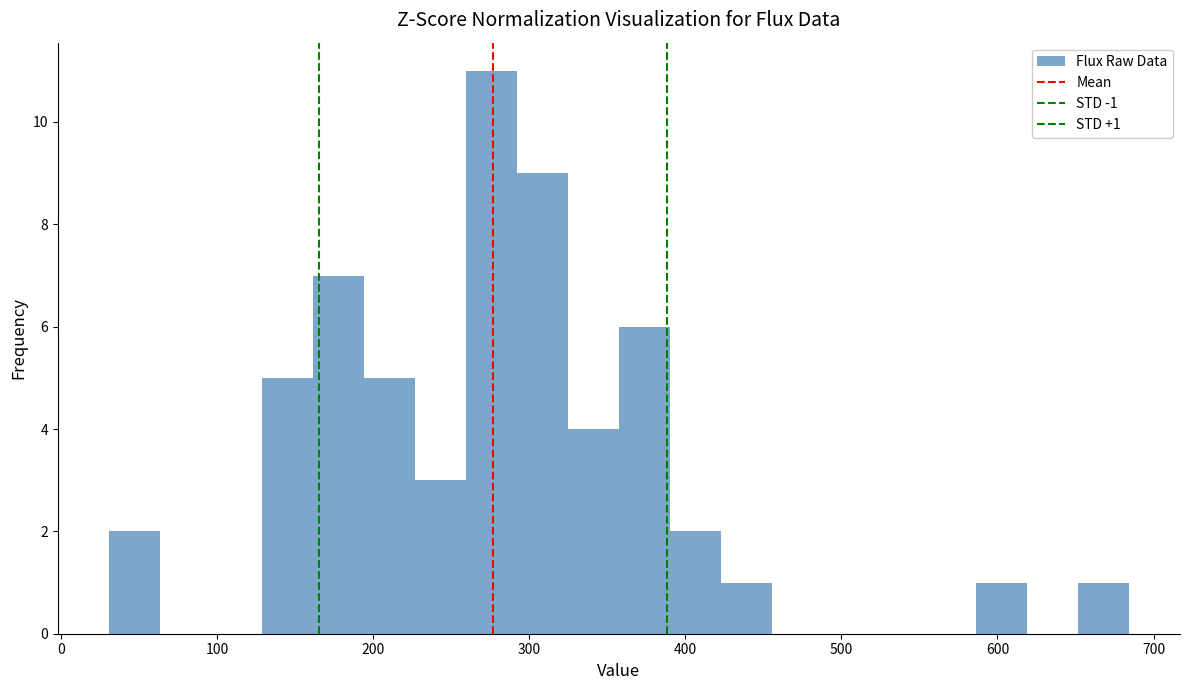

Read against the x-axis, roughly where is the centre of the tallest bar?

280